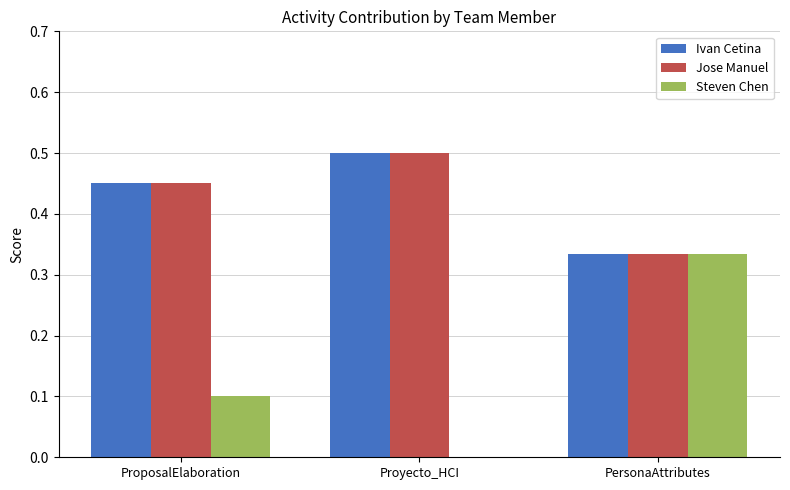

What is the sum of all Ivan Cetina values?

1.3